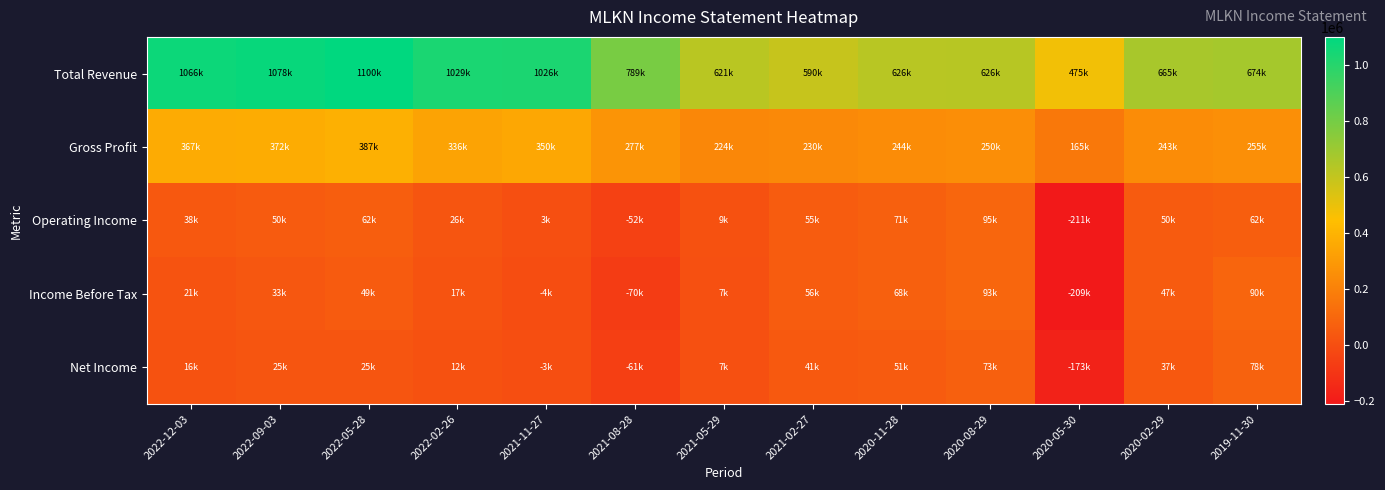

Reading left to right, what are all the values shown in this chart?

Total Revenue: 2022-12-03=1066900	2022-09-03=1078800	2022-05-28=1100500	2022-02-26=1029500	2021-11-27=1026300	2021-08-28=789700	2021-05-29=621500	2021-02-27=590500	2020-11-28=626300	2020-08-29=626800	2020-05-30=475800	2020-02-29=665700	2019-11-30=674200
Gross Profit: 2022-12-03=367600	2022-09-03=372100	2022-05-28=387800	2022-02-26=336800	2021-11-27=350600	2021-08-28=277500	2021-05-29=224000	2021-02-27=230900	2020-11-28=244200	2020-08-29=250000	2020-05-30=165800	2020-02-29=243300	2019-11-30=255500
Operating Income: 2022-12-03=38700	2022-09-03=50800	2022-05-28=62300	2022-02-26=26500	2021-11-27=3800	2021-08-28=-52800	2021-05-29=9100	2021-02-27=55100	2020-11-28=71000	2020-08-29=95400	2020-05-30=-211400	2020-02-29=50400	2019-11-30=62400
Income Before Tax: 2022-12-03=21600	2022-09-03=33700	2022-05-28=49500	2022-02-26=17100	2021-11-27=-4400	2021-08-28=-70800	2021-05-29=7100	2021-02-27=56600	2020-11-28=68800	2020-08-29=93800	2020-05-30=-209400	2020-02-29=47600	2019-11-30=90300
Net Income: 2022-12-03=16000	2022-09-03=25800	2022-05-28=25200	2022-02-26=12600	2021-11-27=-3400	2021-08-28=-61500	2021-05-29=7400	2021-02-27=41500	2020-11-28=51300	2020-08-29=73000	2020-05-30=-173600	2020-02-29=37700	2019-11-30=78600